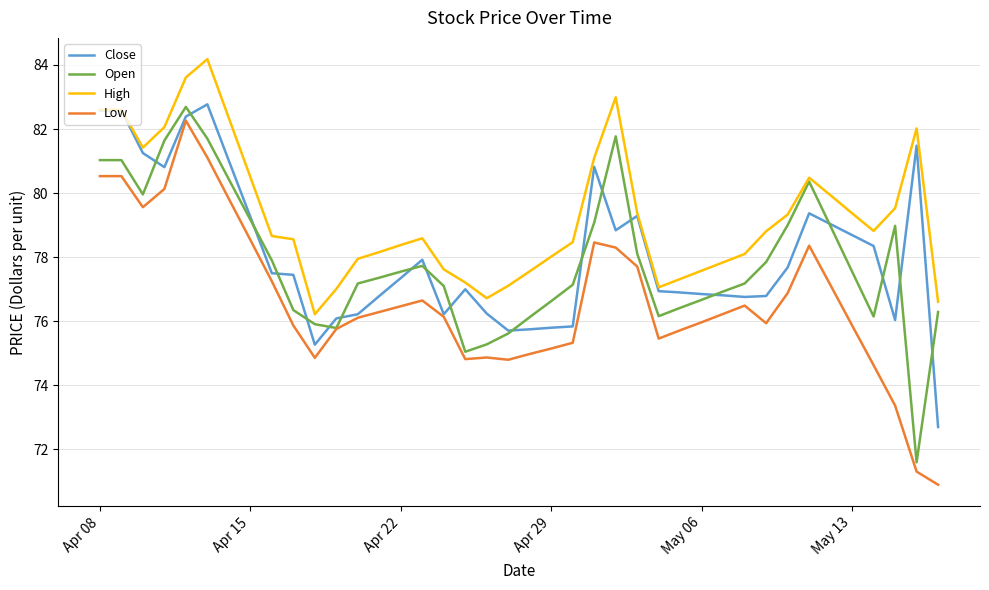

True or false: Low has more than 1 points higher than both neighbors.

True